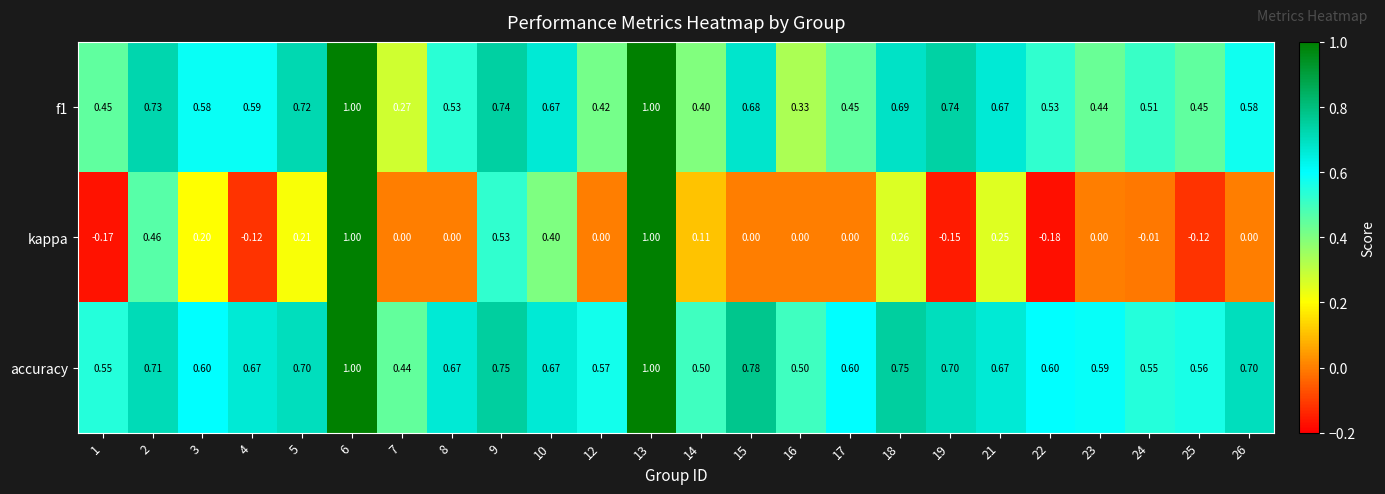

Count the number of categories in the chart.

24